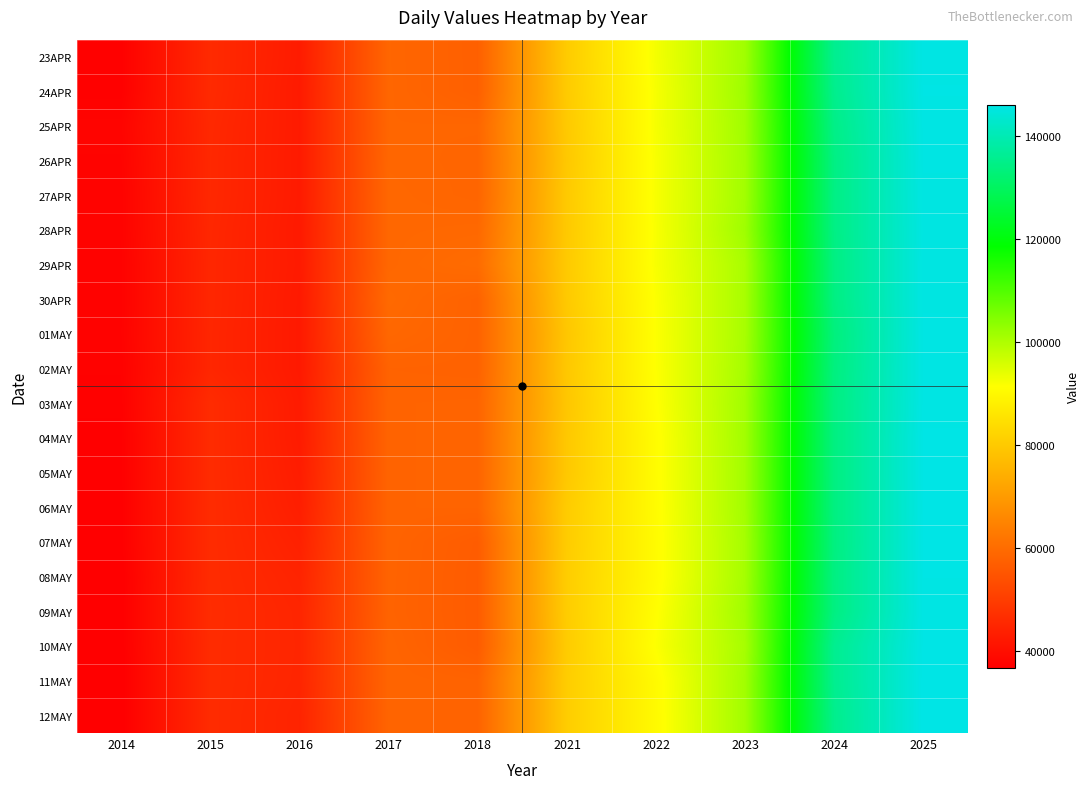

What is the greatest value displayed?

146112